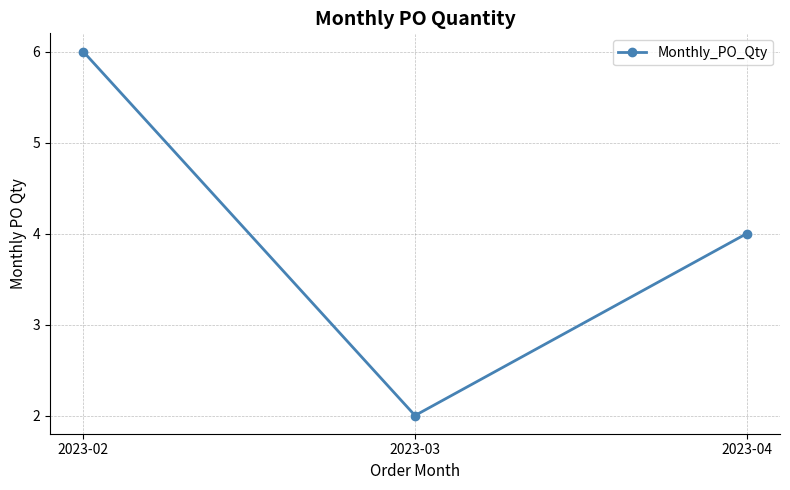

How many values are below 4?

1